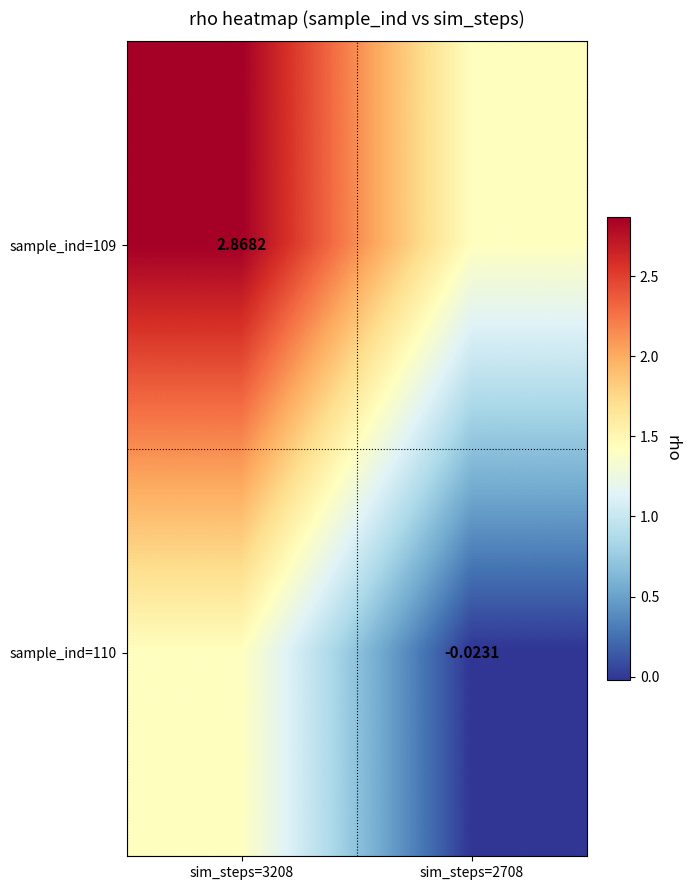

How many positive values does the sample_ind=110 series have?

1